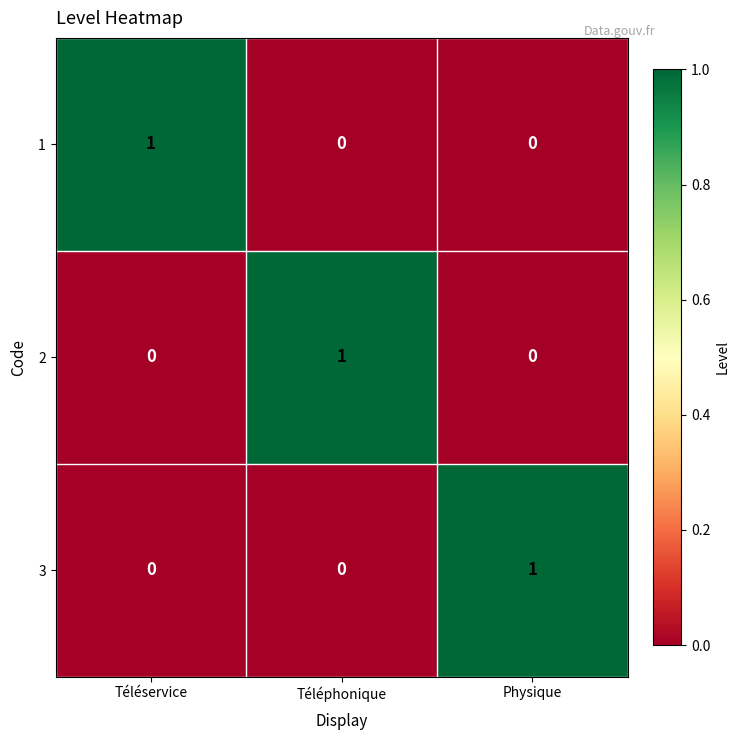

What is the maximum value shown in the chart?

1